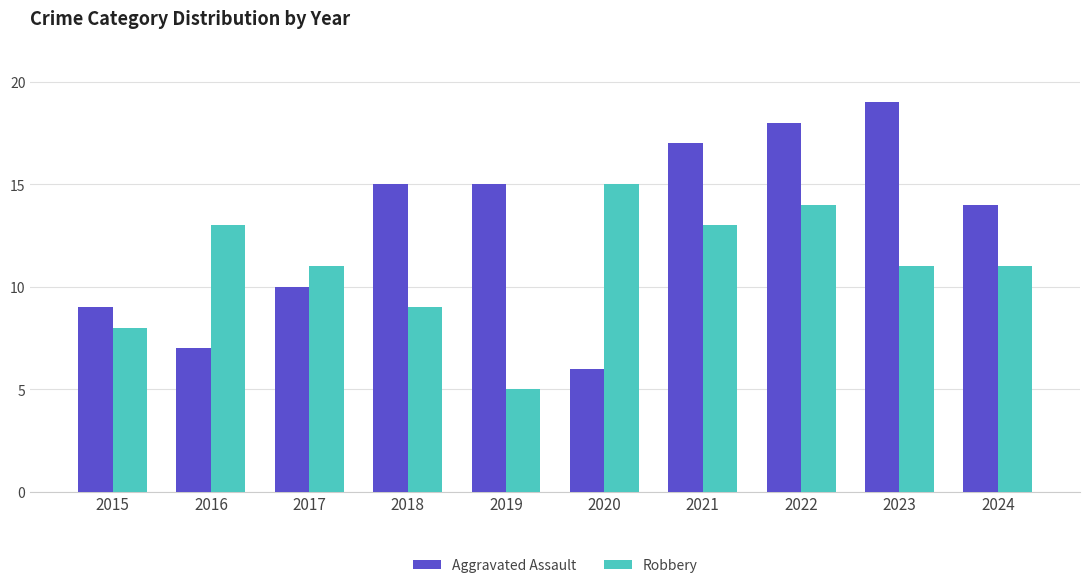

What is the spread (max minus min) of values at 2024?

3